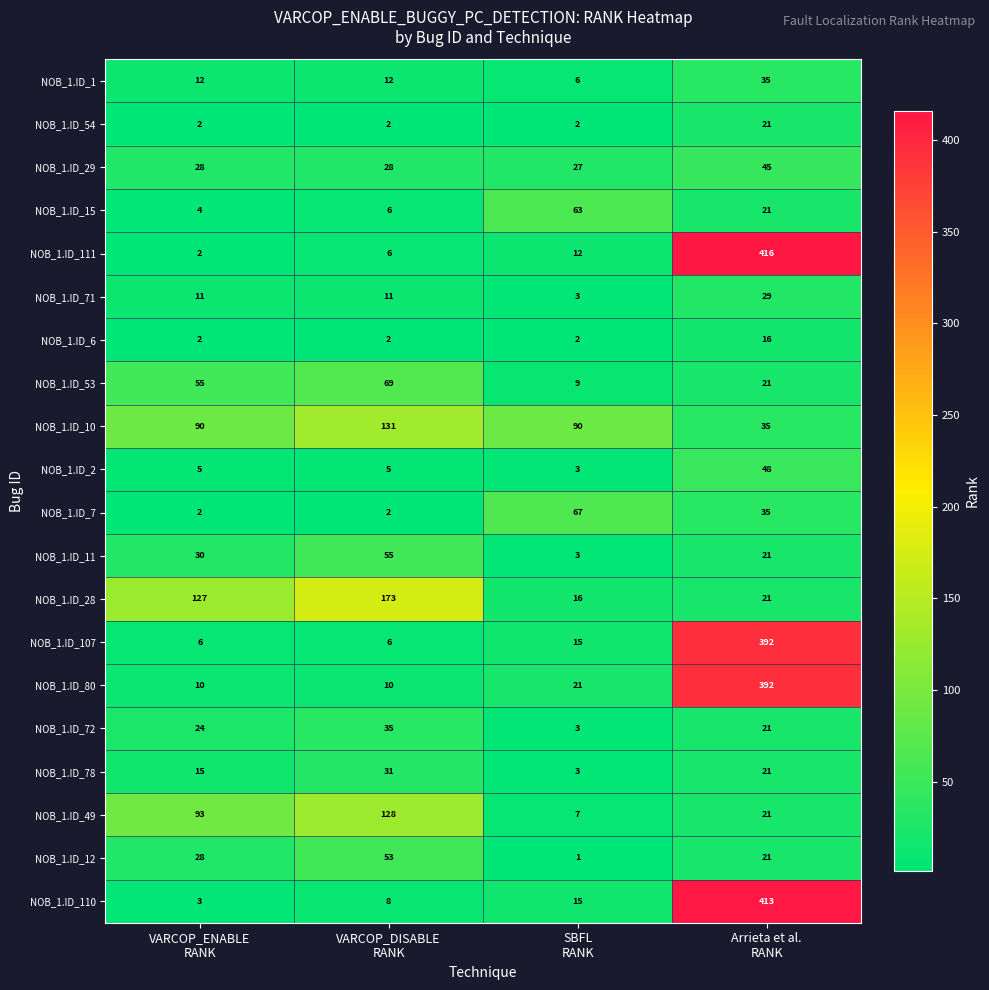

At which category is the sum across all series the highest?

Arrieta et al.
RANK